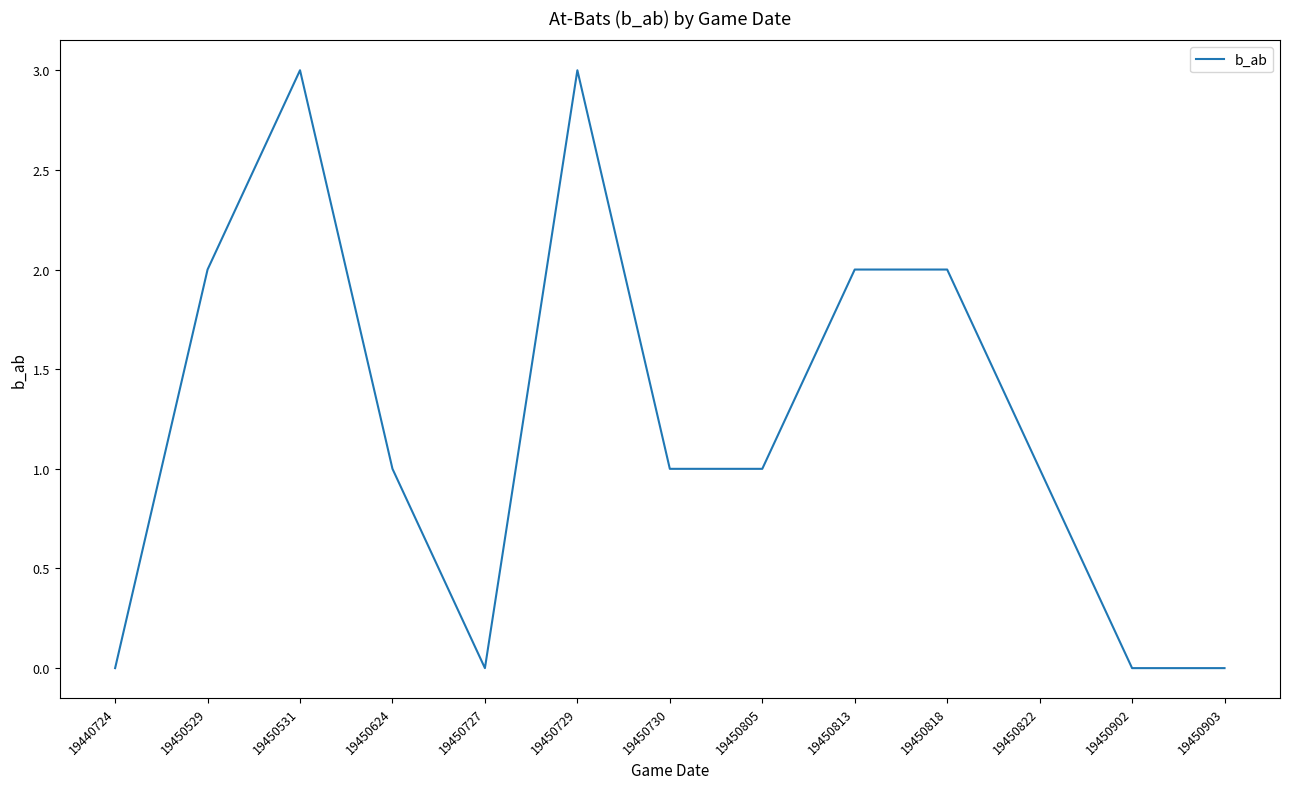

What value does the data have at 19450805?

1